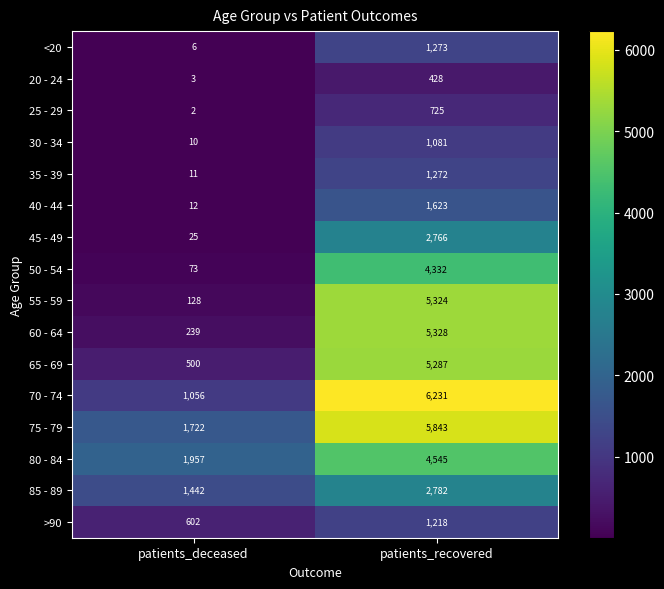

Which series has the largest range (max minus min)?

55 - 59